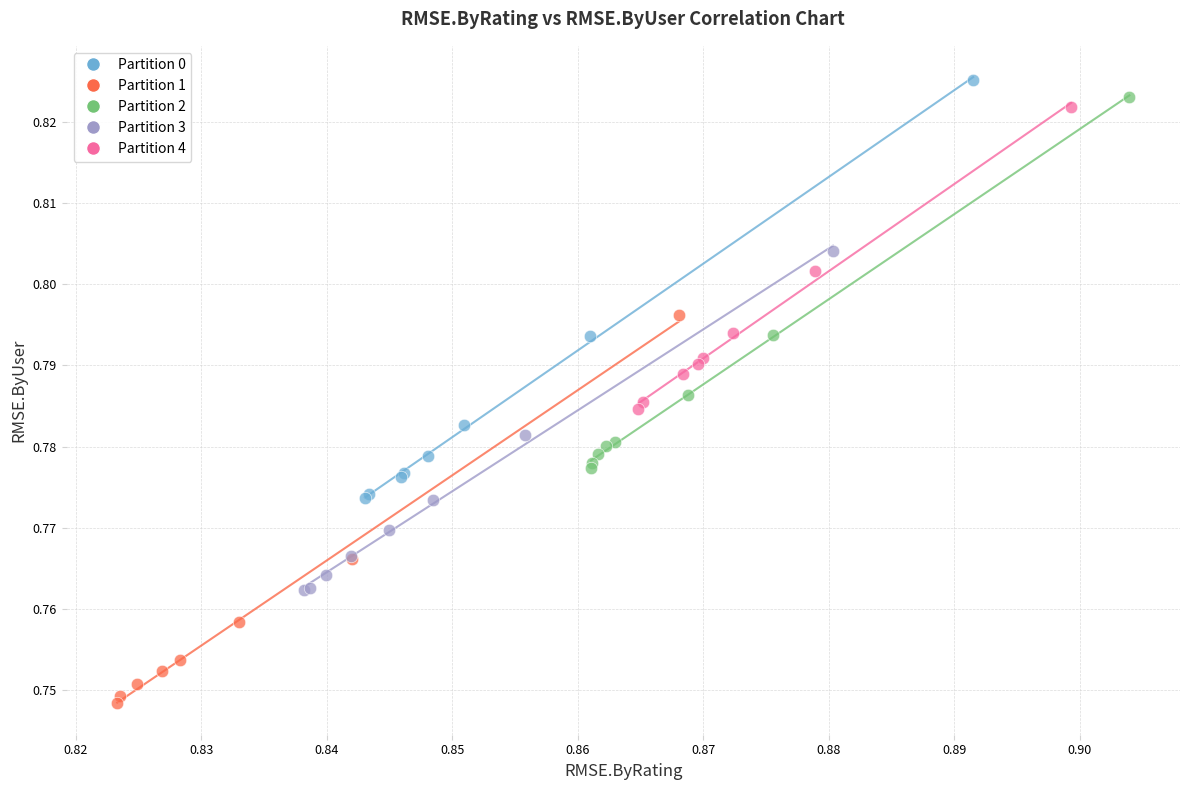

Which series has the largest Y range (max minus min)?

Partition 0